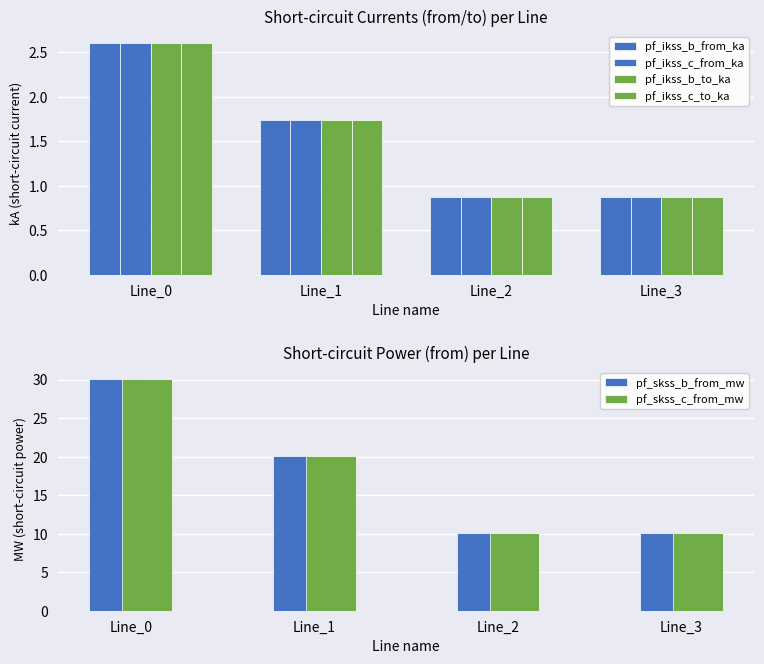

What is the value of the pf_ikss_b_to_ka bar at the 3rd from the left?

0.9